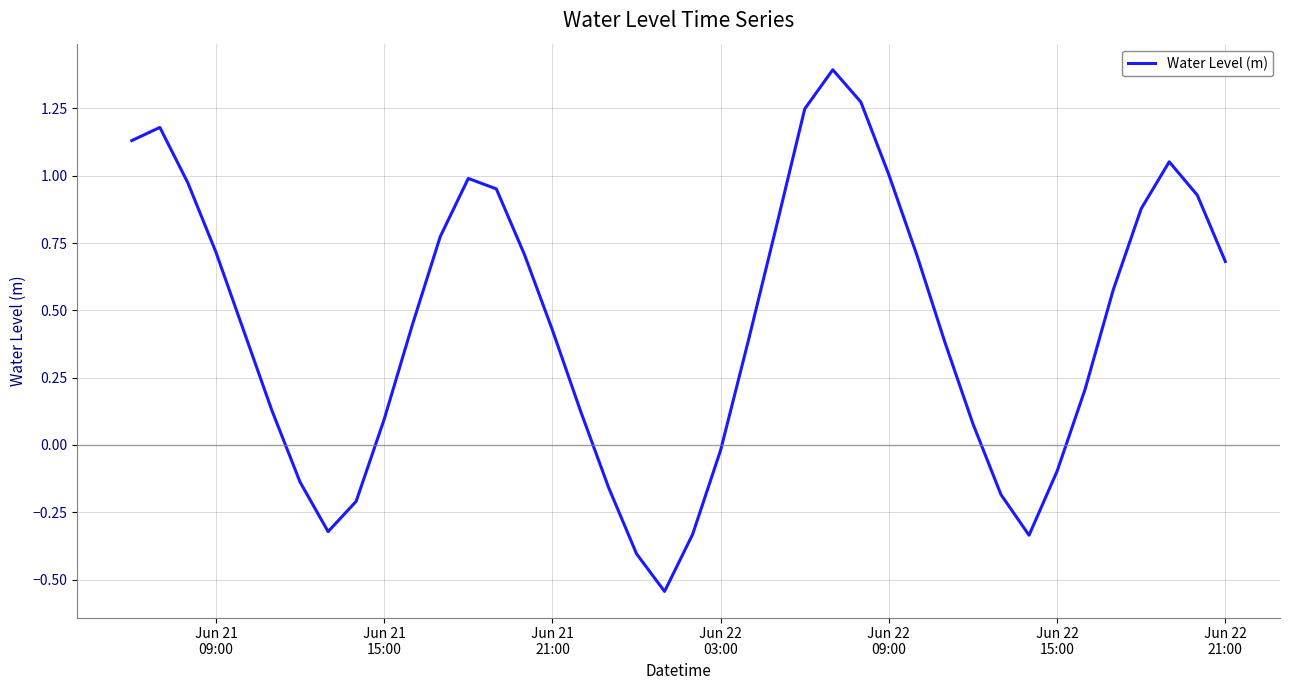

What is the difference between the maximum and minimum values?

1.9